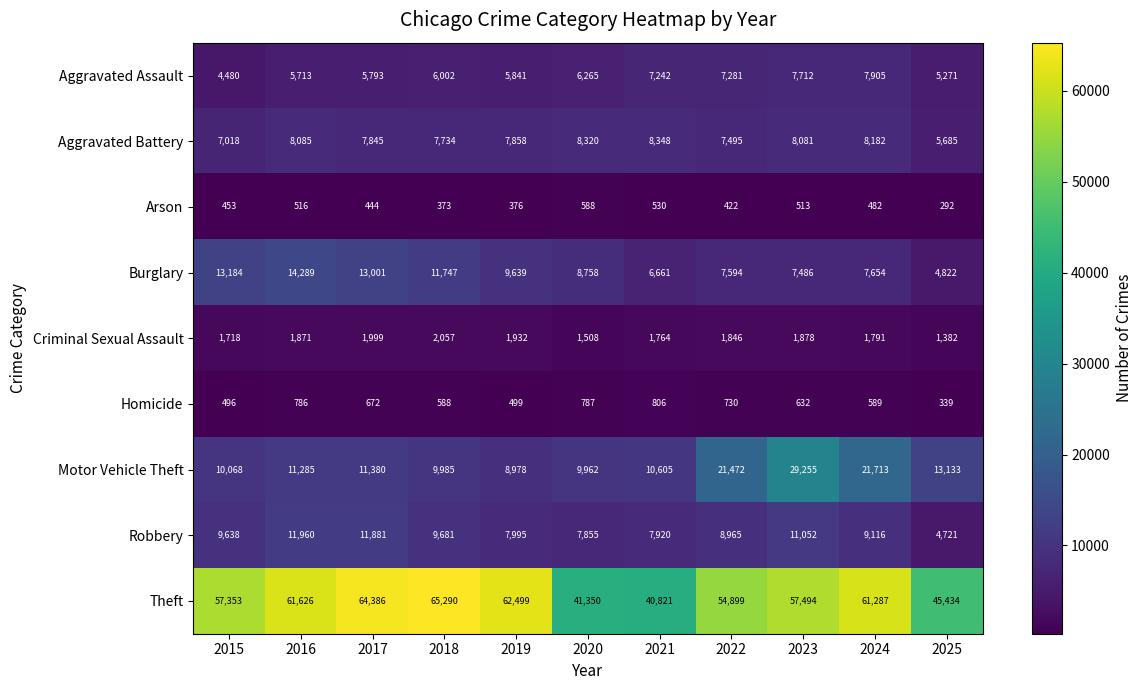

List the series in order of their peak value, lowest first.

Arson, Homicide, Criminal Sexual Assault, Aggravated Assault, Aggravated Battery, Robbery, Burglary, Motor Vehicle Theft, Theft